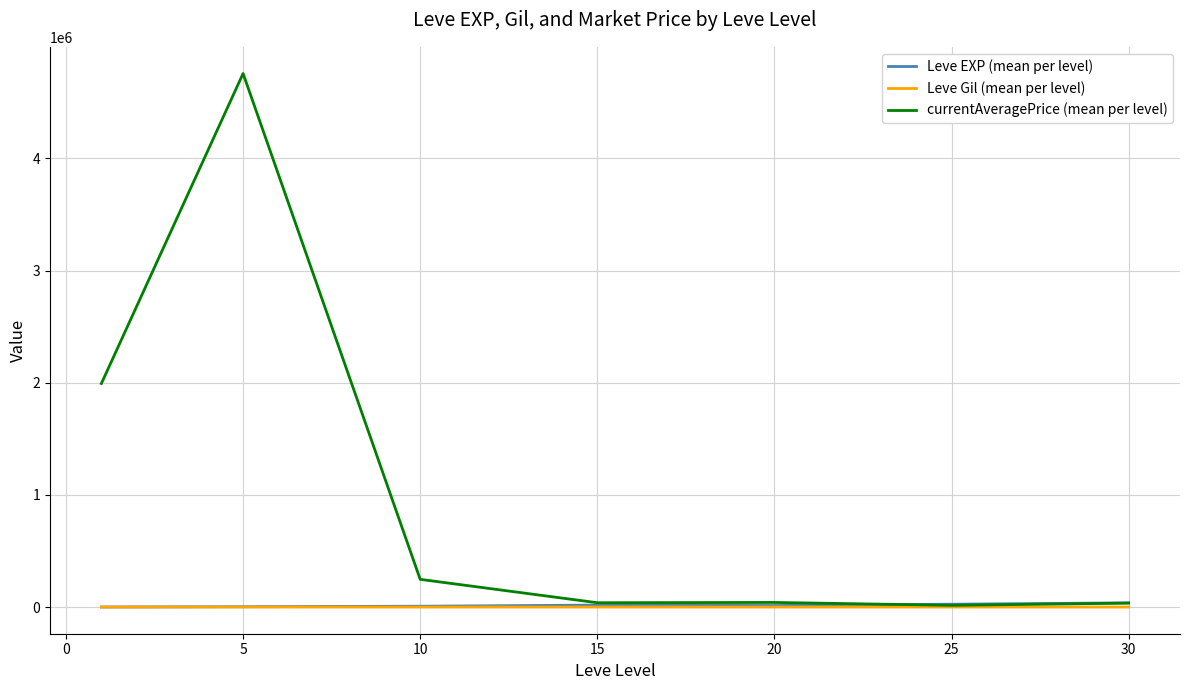

What is the greatest value displayed?

4757655.8